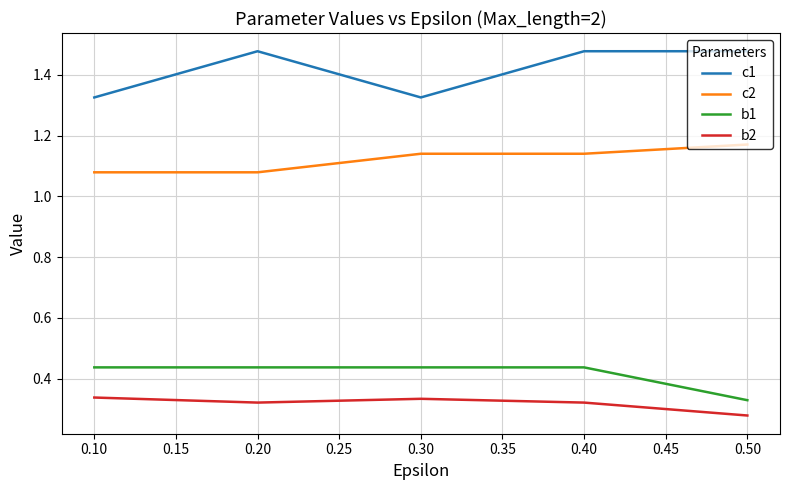

Which series has the largest total across all categories?

c1